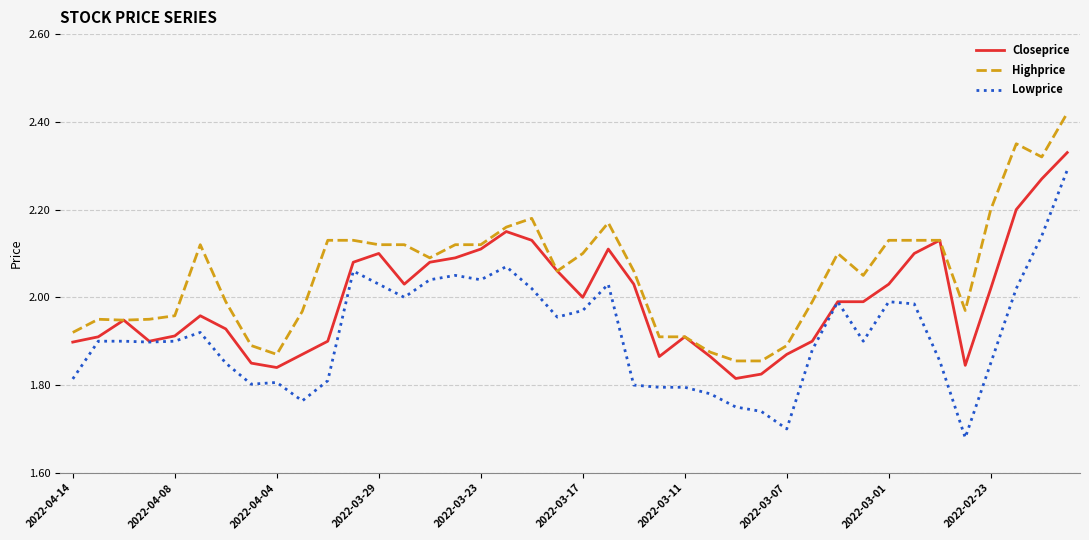

Which series has the widest spread of values?

Lowprice